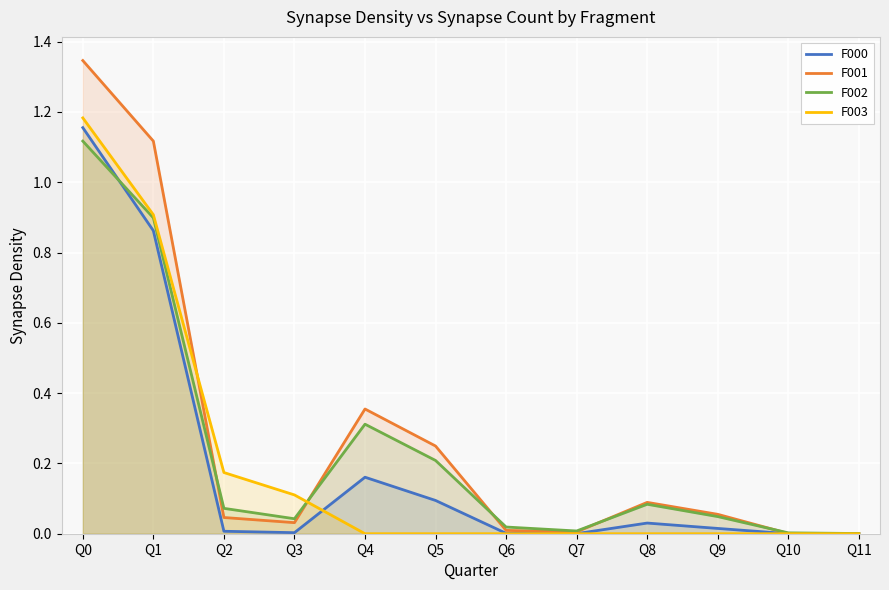

Which series has the largest total across all categories?

F001